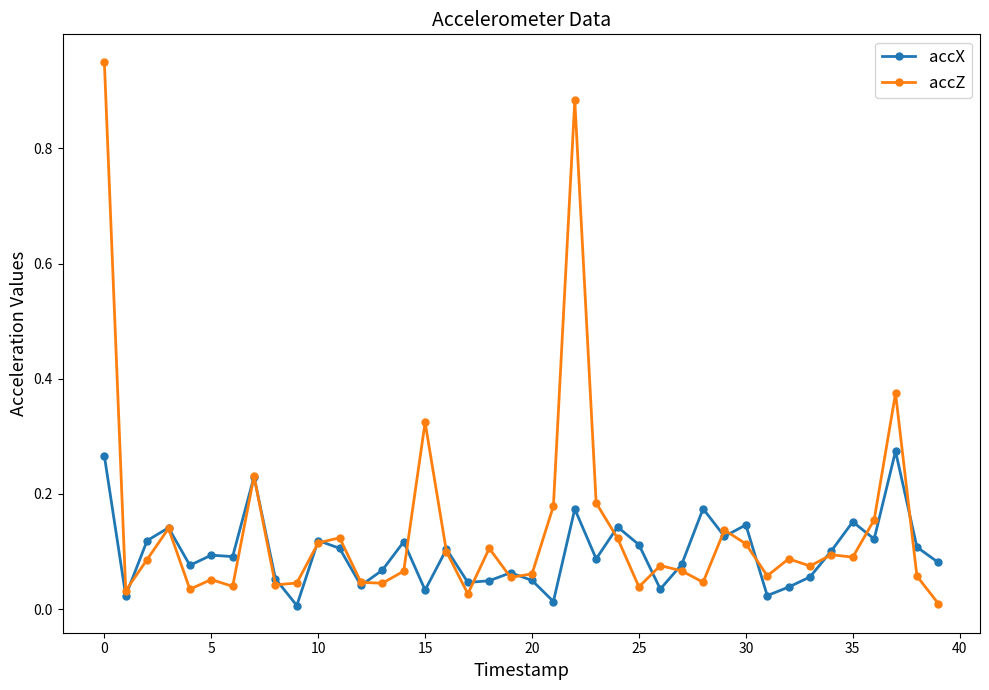

At how many categories does at least one series exceed 0?

40